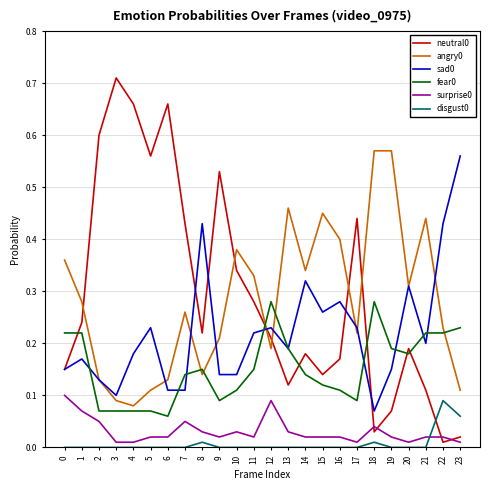

Does the chart have visible grid lines?

Yes